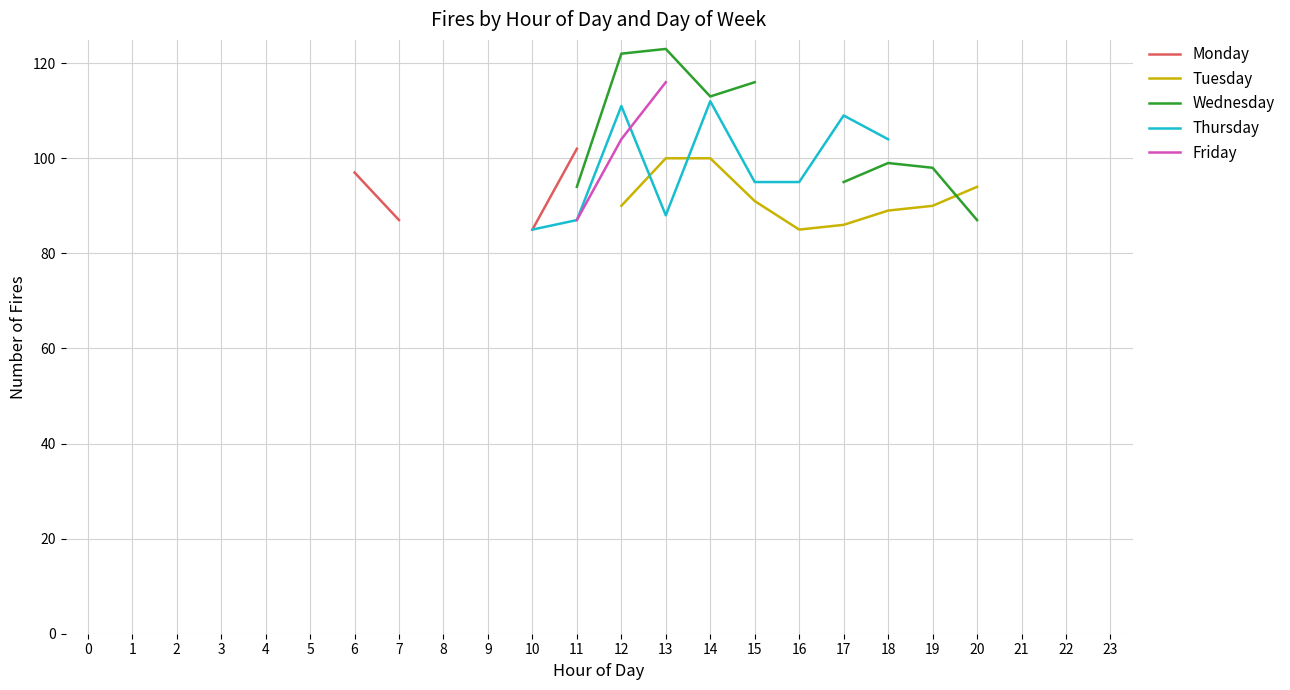

At which label does Friday first exceed 104?

13